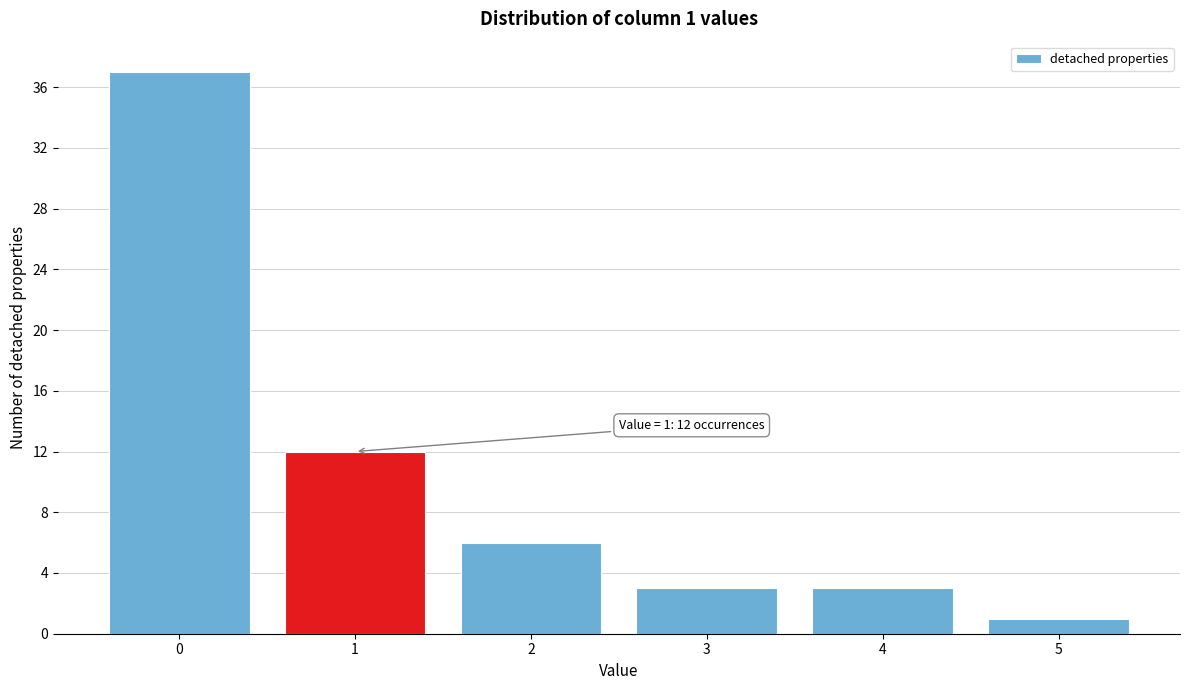

Reading left to right, list all the values displayed in this chart.

37	12	6	3	3	1